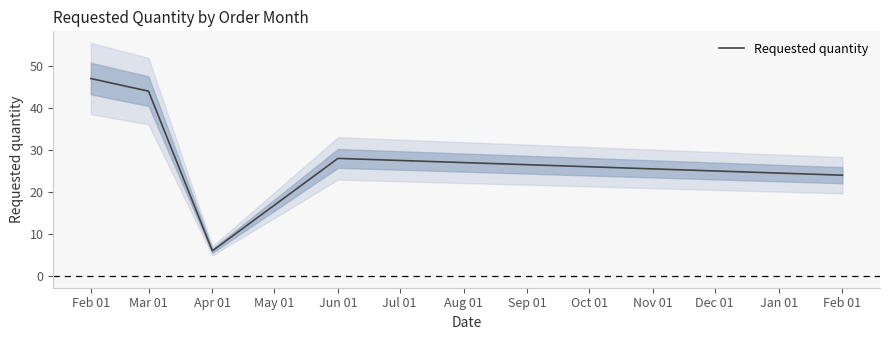

What is the greatest value displayed?

47